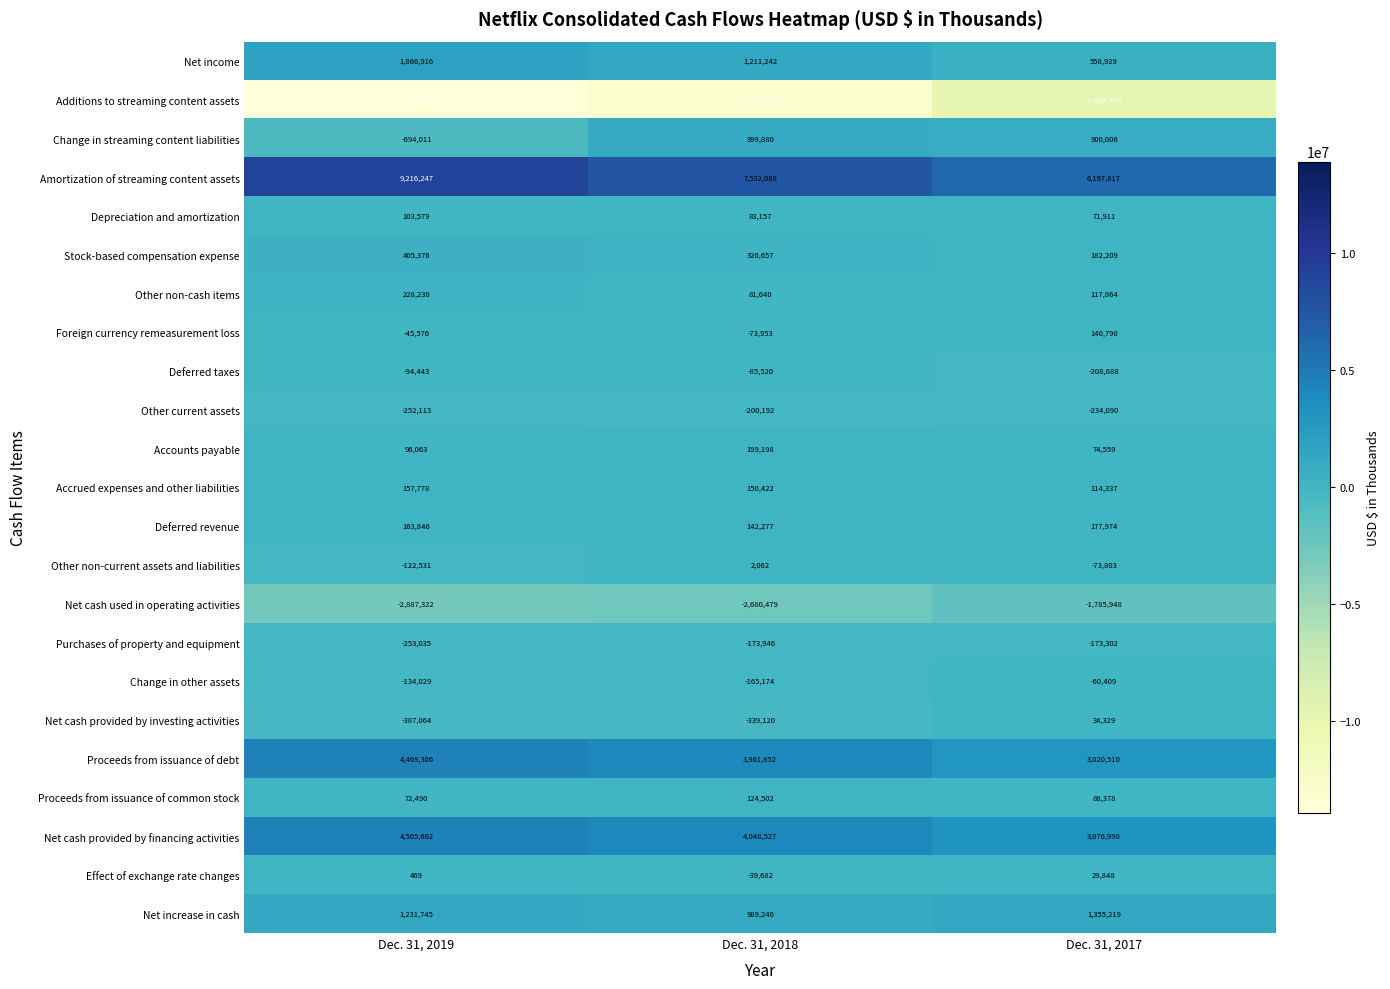

What is the sum of all Purchases of property and equipment values?

-600283